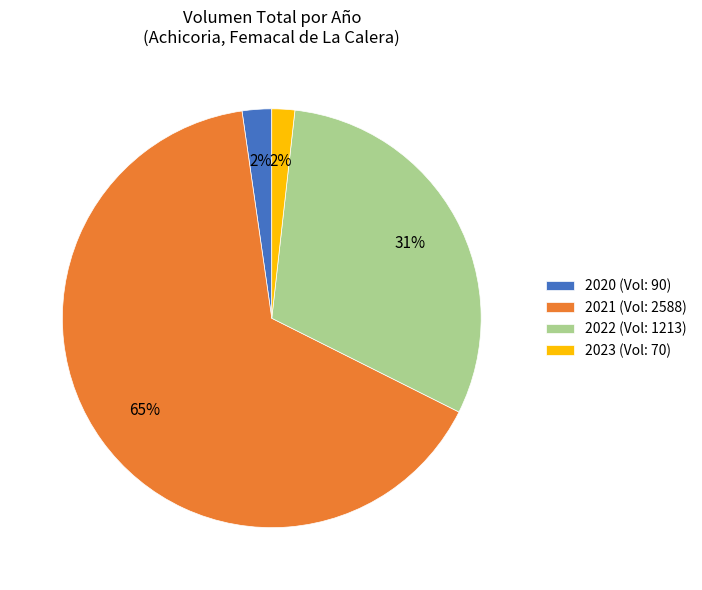

Is the sum of 2020 (Vol: 90) and 2022 (Vol: 1213) greater than half?

No